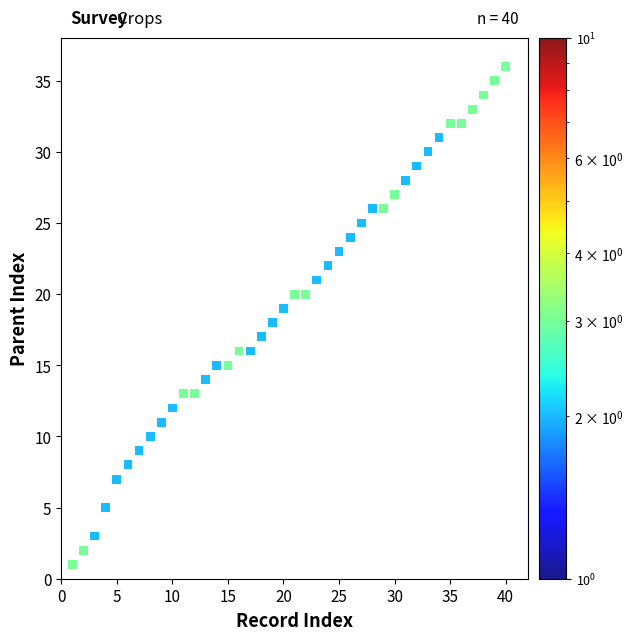

What is the range of Y values (max minus min)?

35